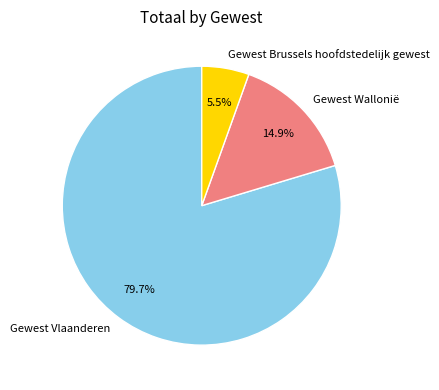

How many slices are in this pie chart?

3